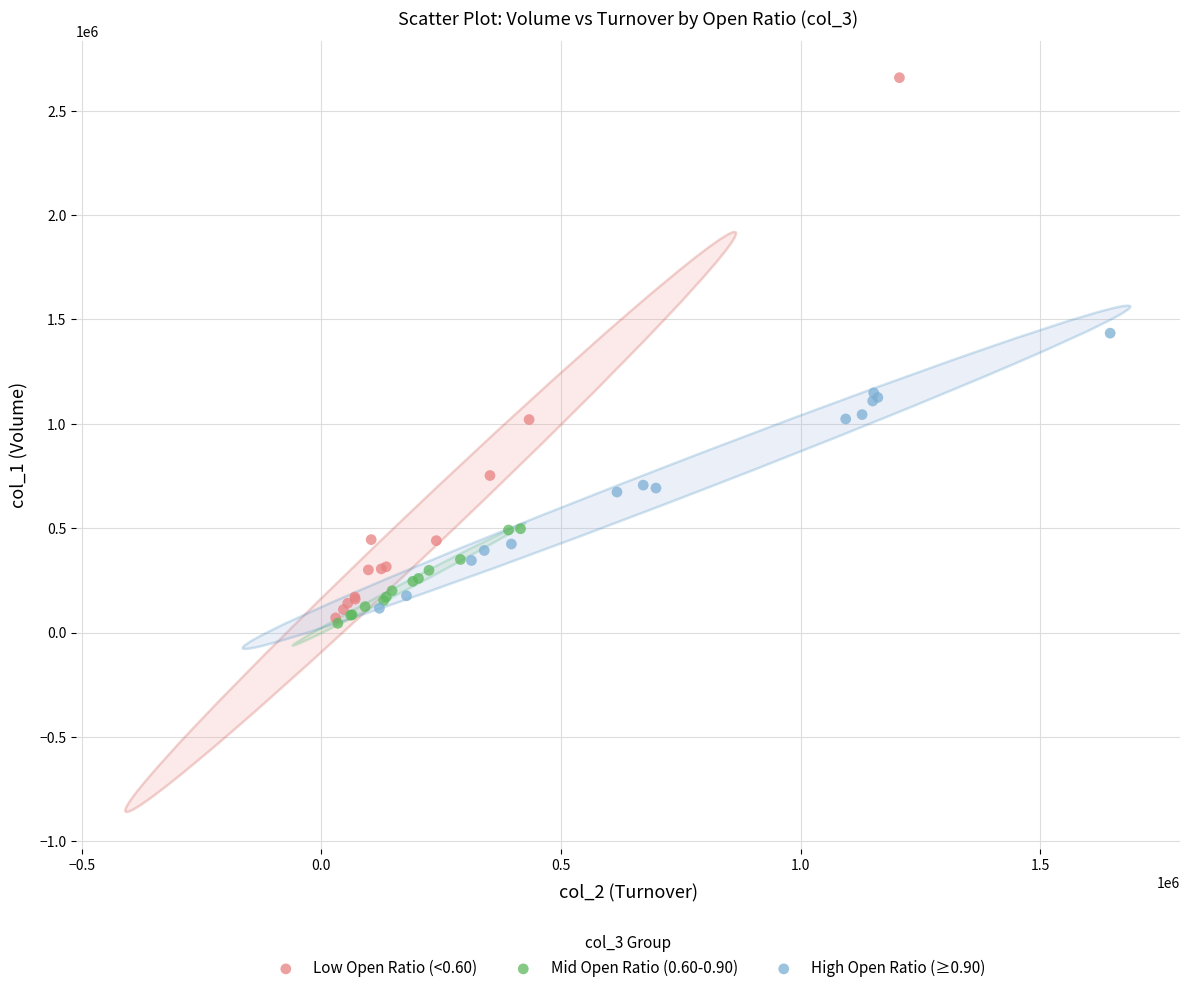

Which series contains the highest Y value?

Low Open Ratio (<0.60)